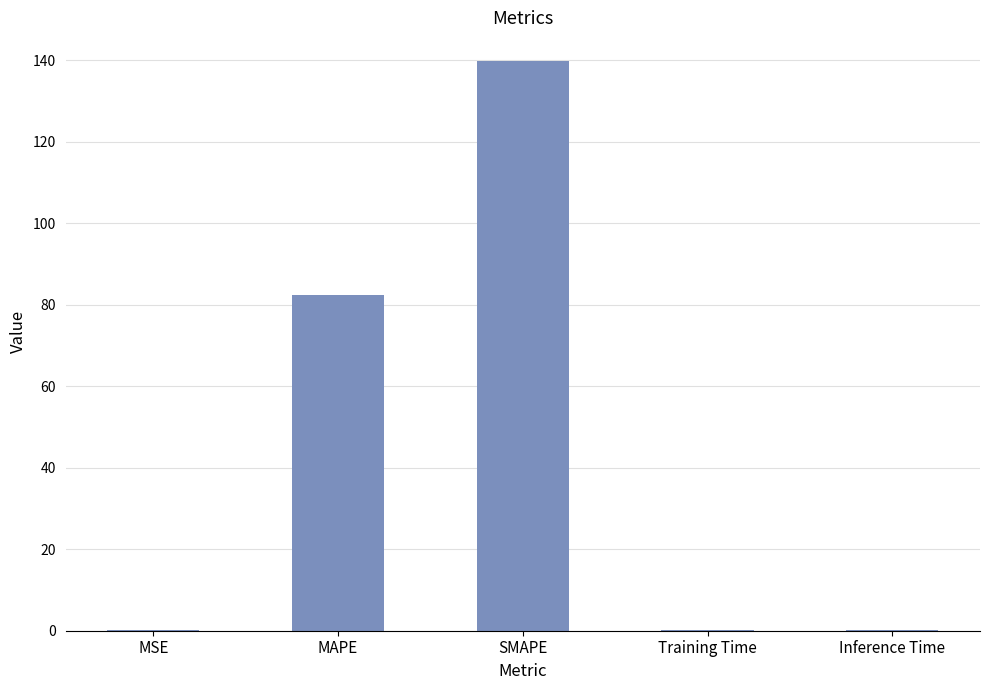

Reading left to right, what are all the values shown in this chart?

MSE=0.2	MAPE=82.3	SMAPE=139.9	Training Time=0.2	Inference Time=0.2